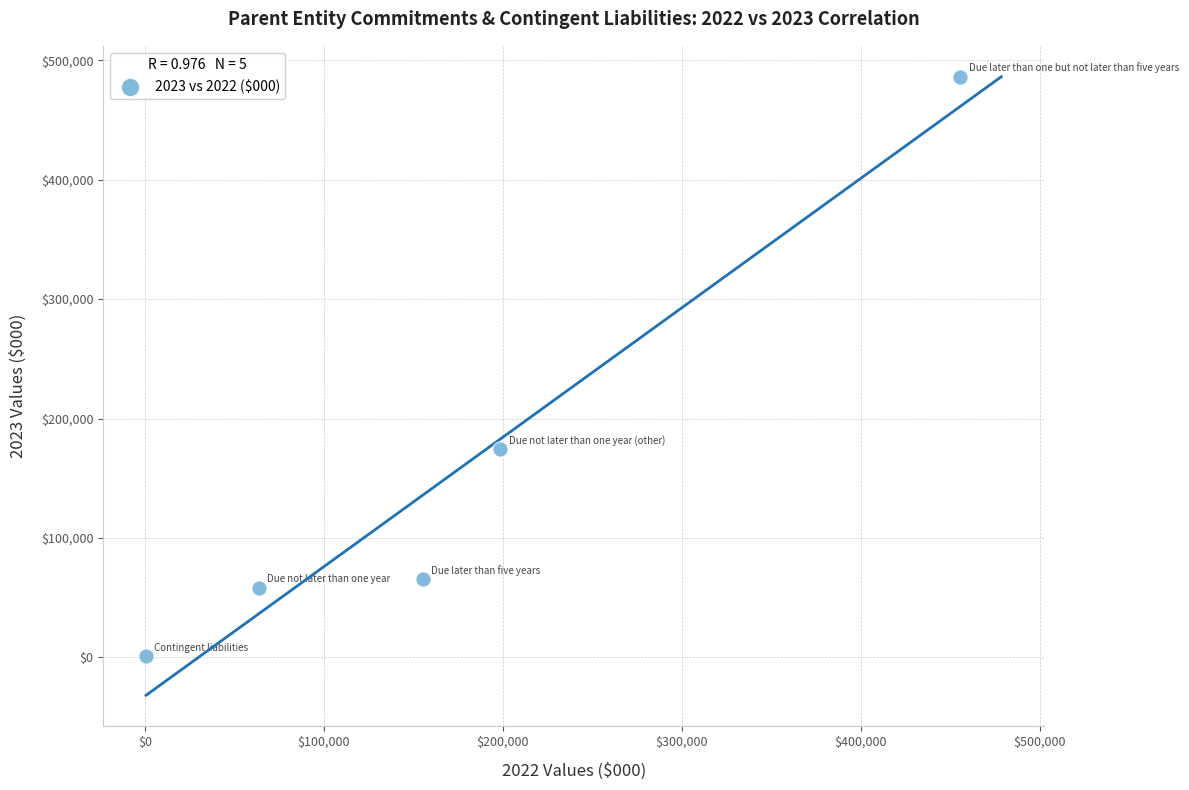

What is the average Y value?

156976